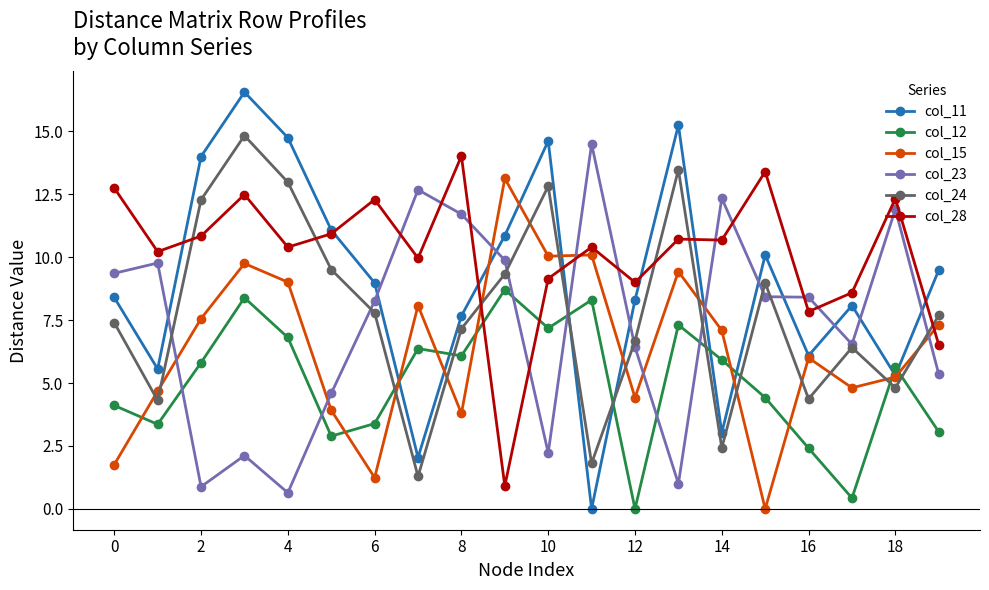

Rank the series by their maximum value, from highest to lowest.

col_11, col_24, col_23, col_28, col_15, col_12